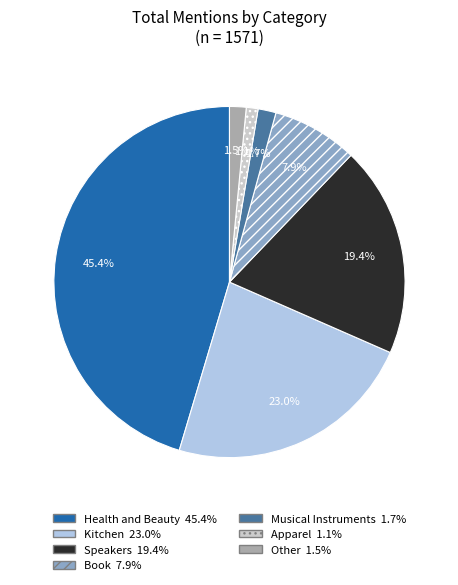

How many segments does this pie chart have?

7